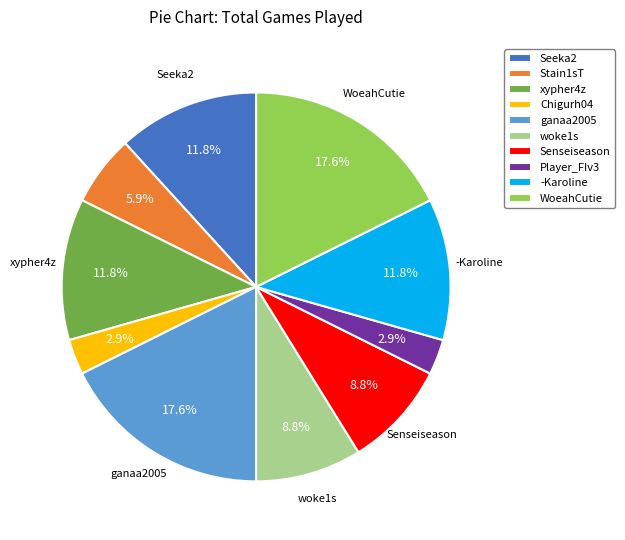

Is there any slice that represents more than half of the pie?

No